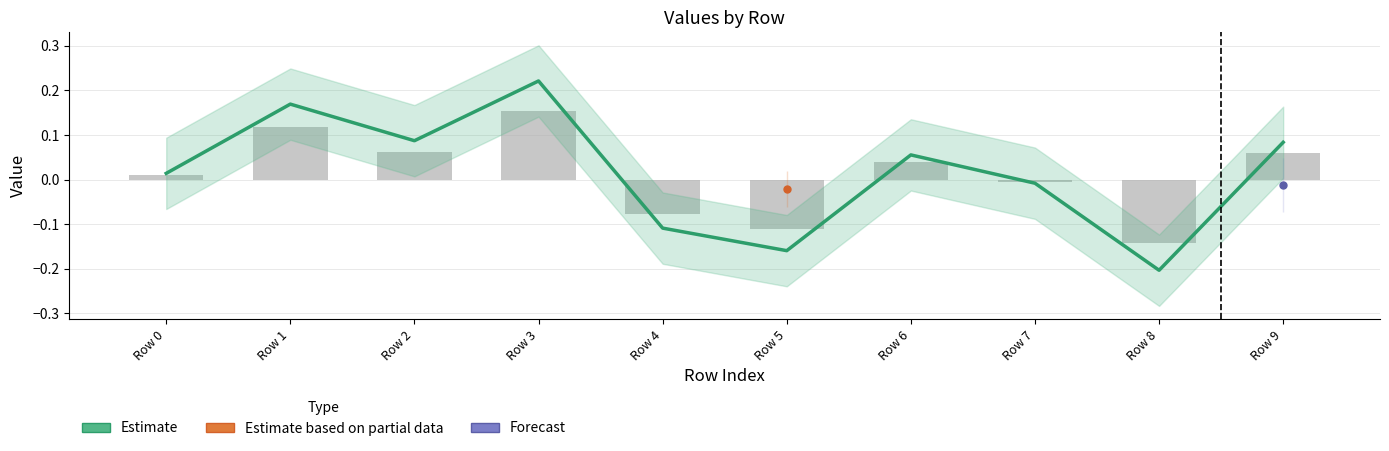

How many negative values are there?

4